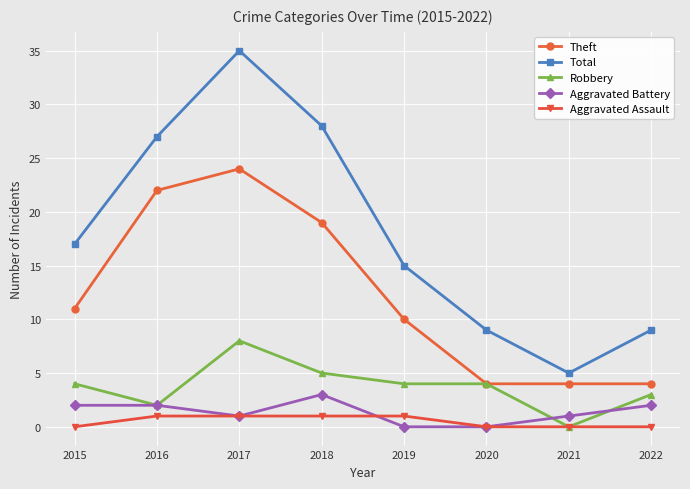

At which category is the sum across all series the highest?

2017